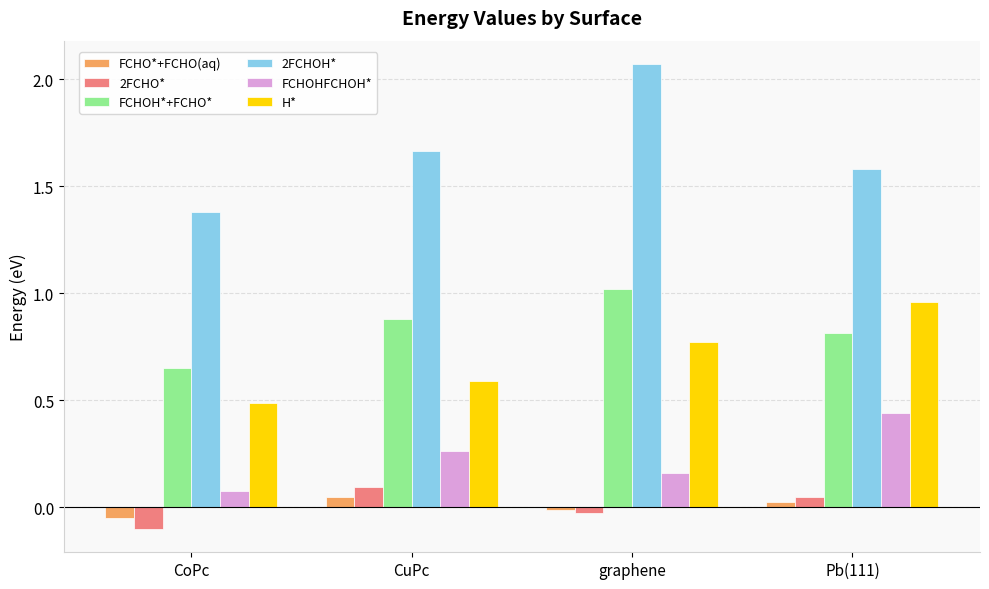

What is the sum of all 2FCHOH* values?

6.7